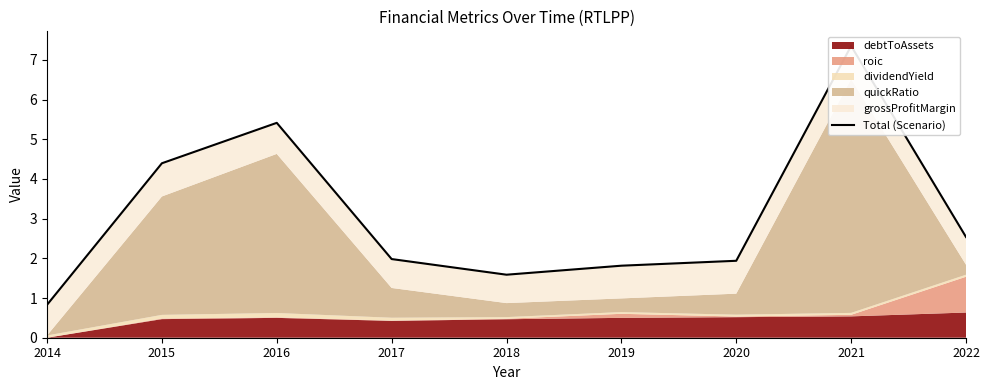

The value at 2022 is 1.3. True or false?

False